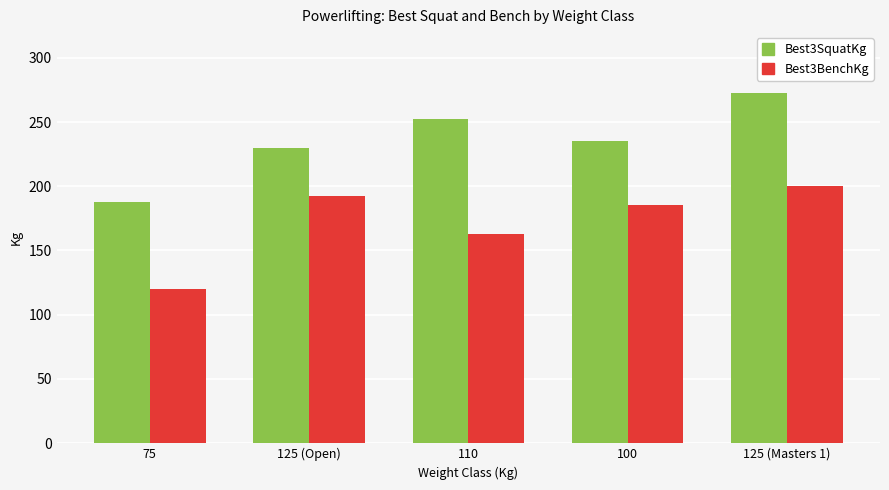

Which series has the largest range (max minus min)?

Best3SquatKg